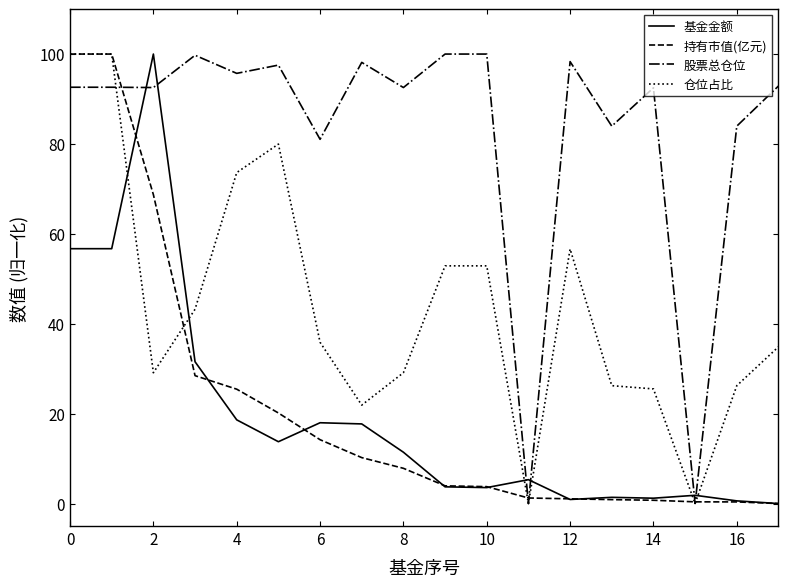

Which series ends up on top after the final intersection of 基金金额 and 仓位占比?

仓位占比